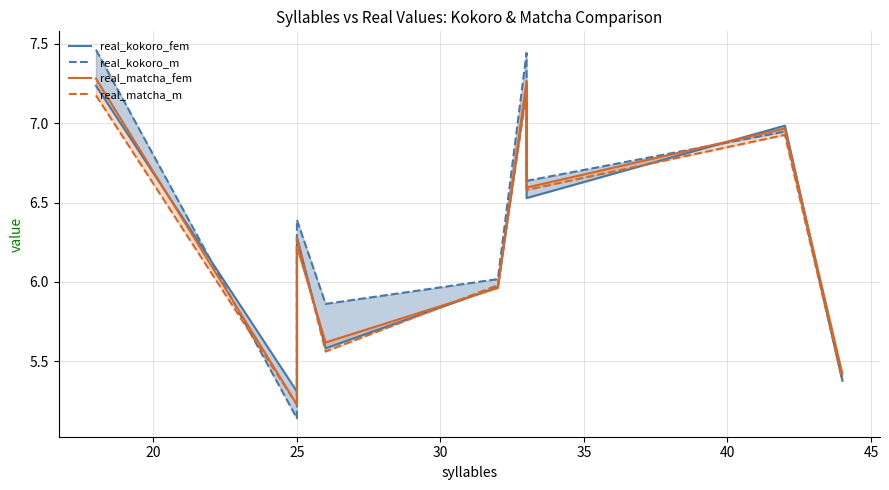

How many categories are shown in the chart?

9